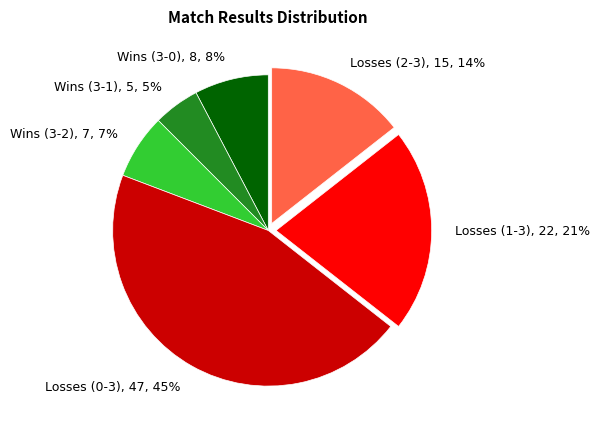

Combined, do Losses (0-3), 47, 45% and Losses (1-3), 22, 21% account for over 50%?

Yes